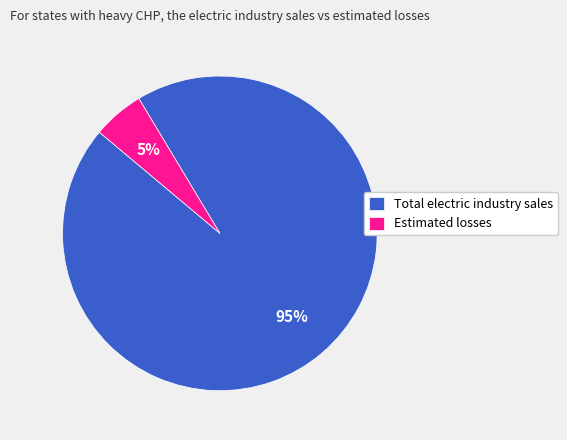

What is the smallest slice in the pie chart?

Estimated losses